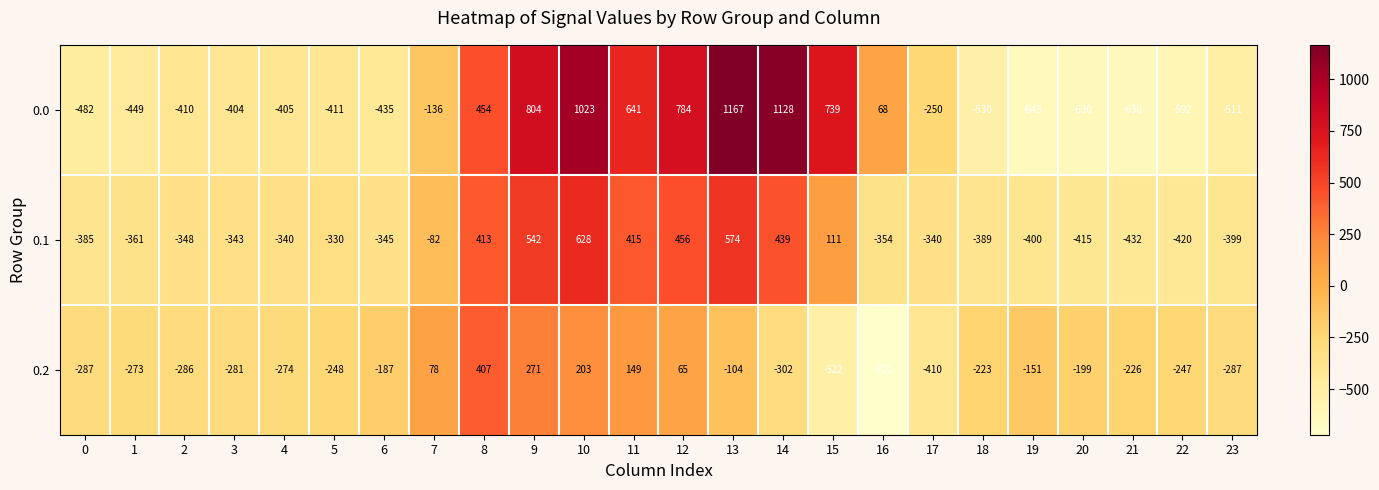

Which series has the largest range (max minus min)?

0.0